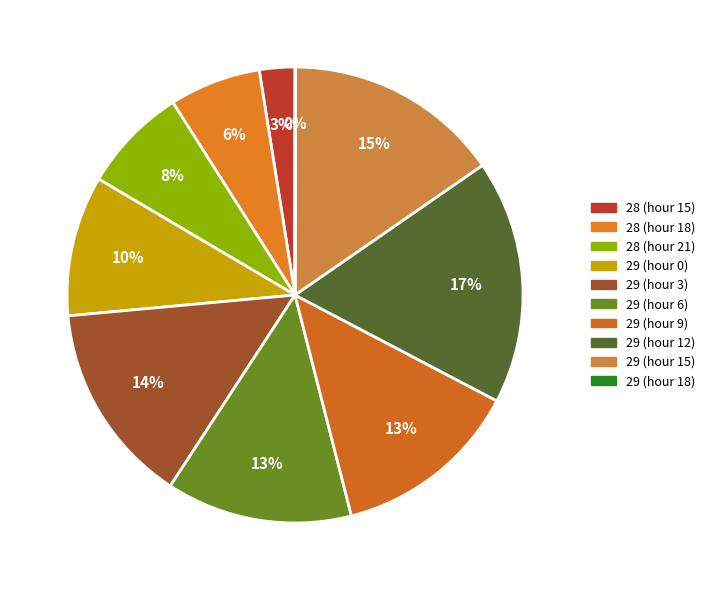

How many segments does this pie chart have?

10